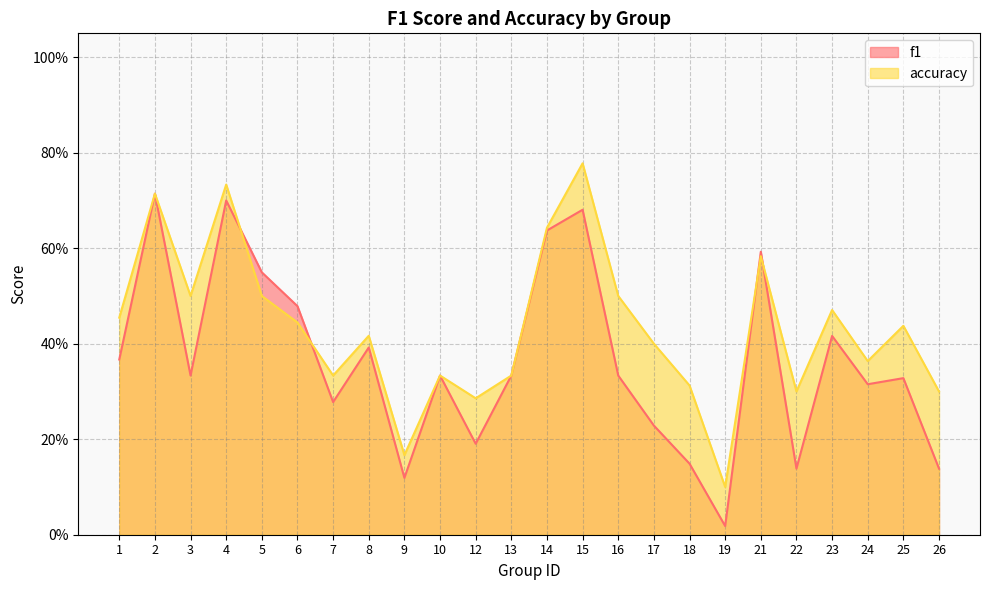

Is it true that f1 equals 0.6 at 23?

False